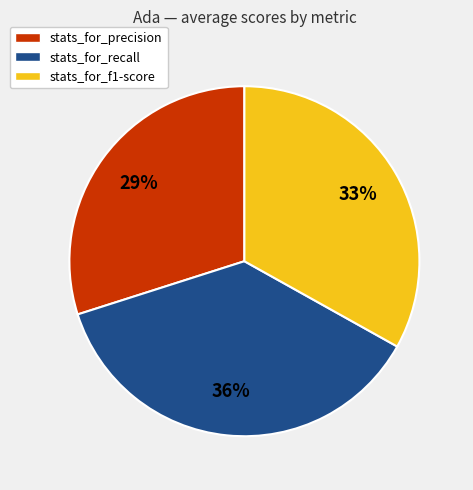

True or false: NDCG accounts for 14% of the total.

False